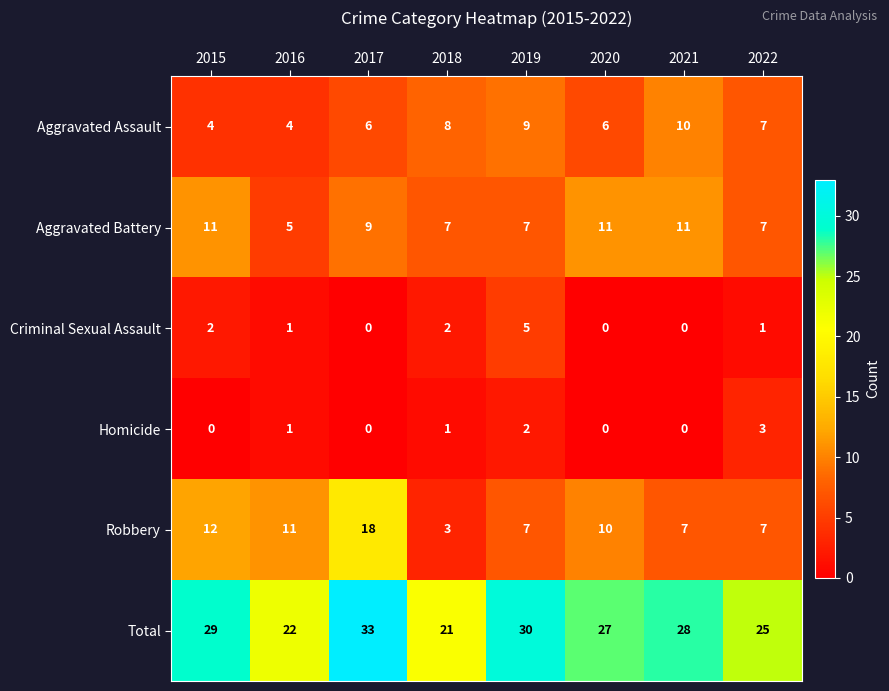

What is the highest value of the Criminal Sexual Assault series?

5